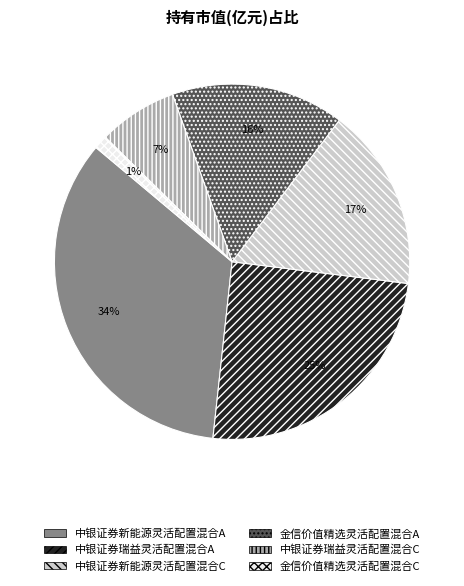

Do 中银证券瑞益灵活配置混合A and 中银证券新能源灵活配置混合C together represent more than half of the pie?

No